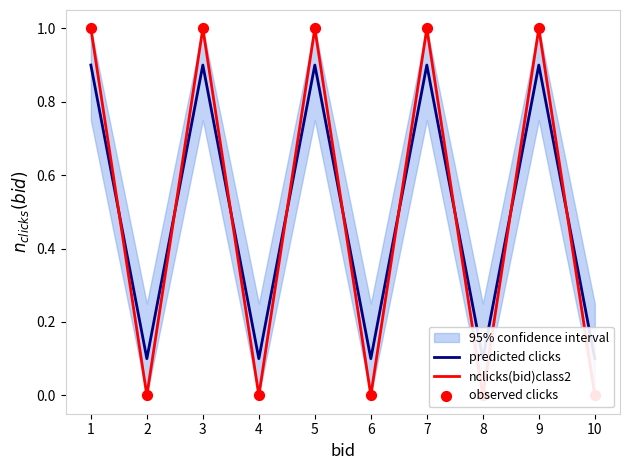

At how many categories does at least one series exceed 0?

10